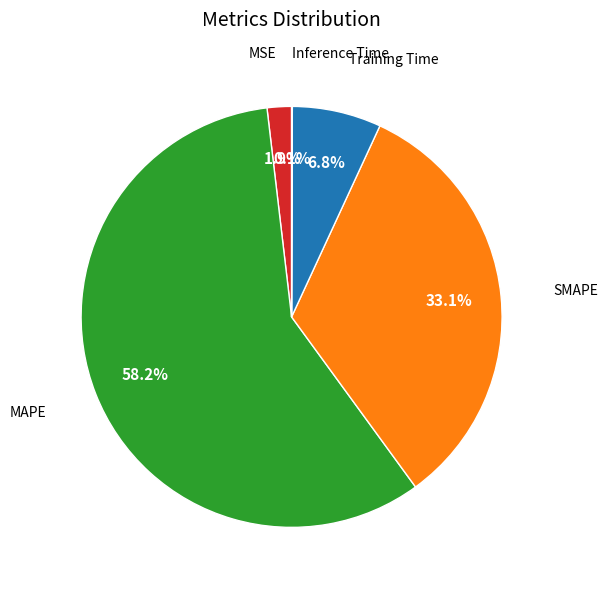

Is there any slice that represents more than half of the pie?

Yes